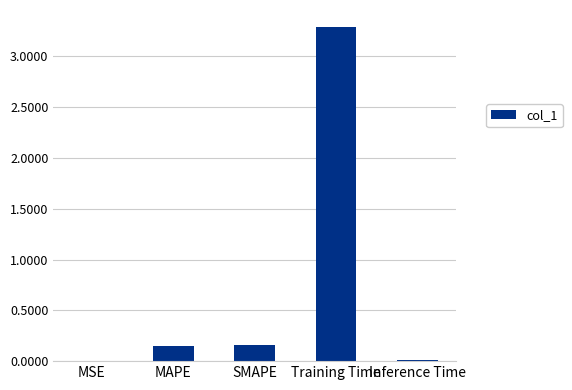

Is it true that the value at Inference Time is 0.0?

True